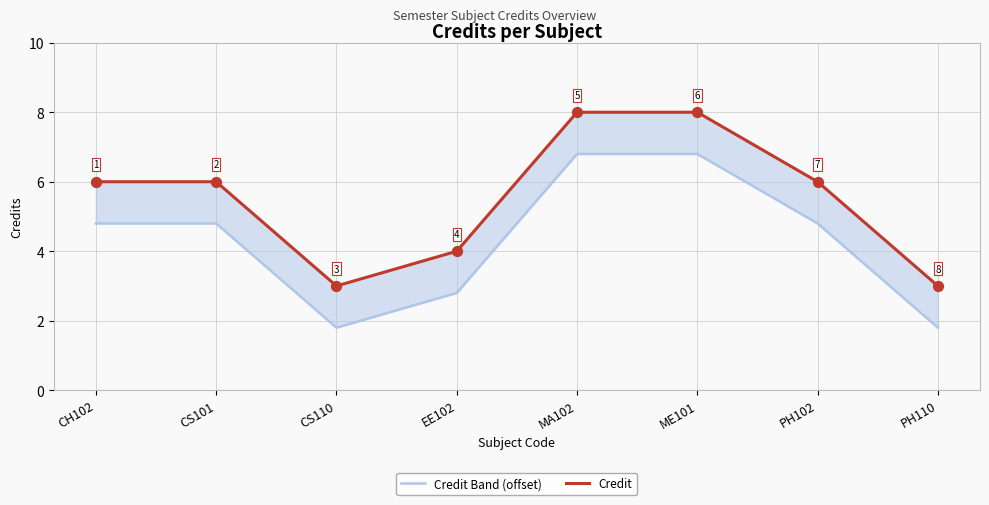

Which series contains the highest Y value?

Credit